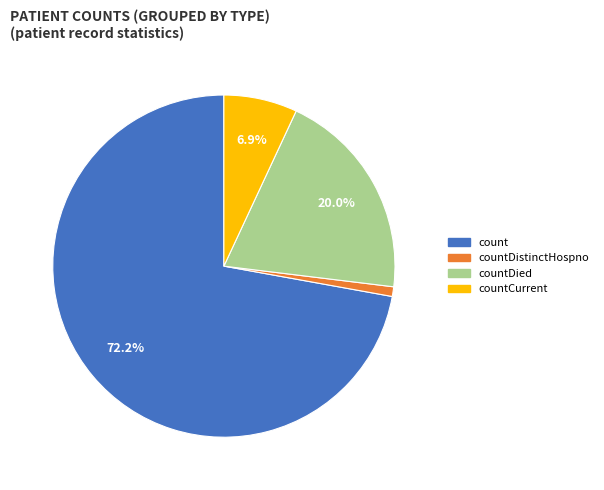

Does any single category account for the majority?

Yes